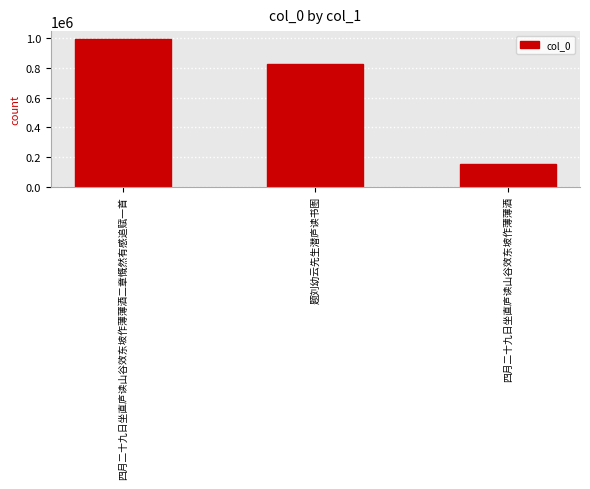

Are the bars horizontal?

No